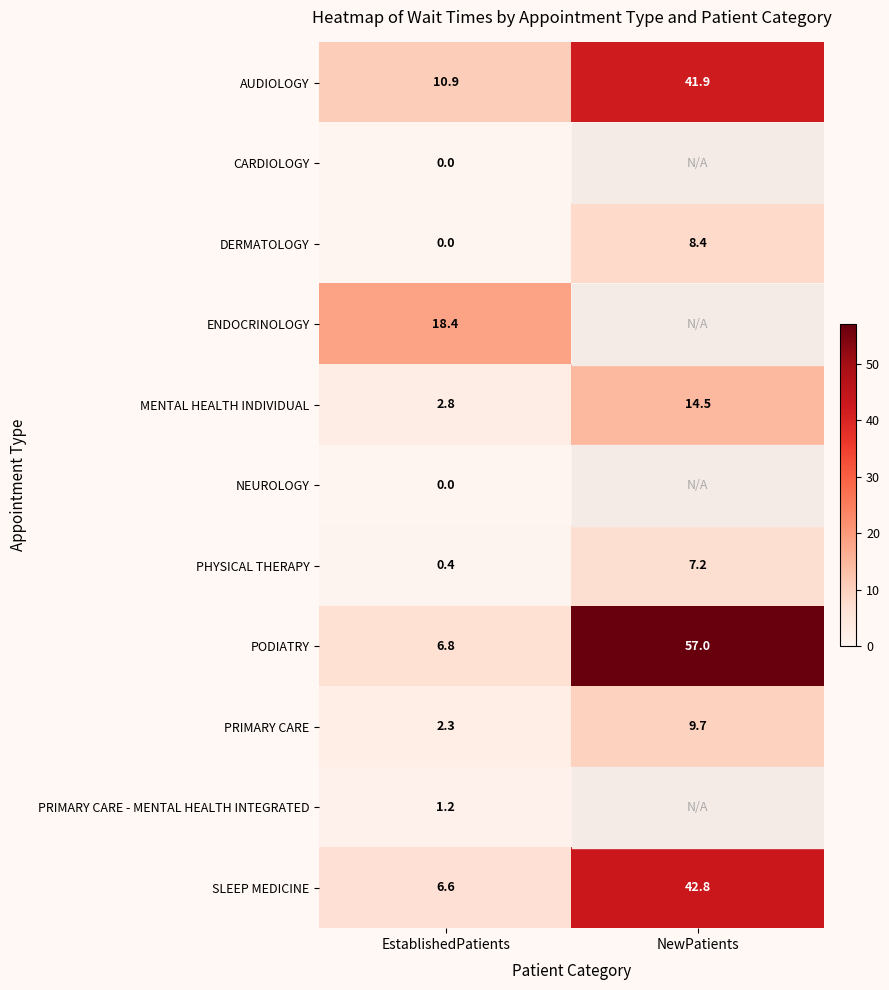

What is the average value of the SLEEP MEDICINE series?

24.7